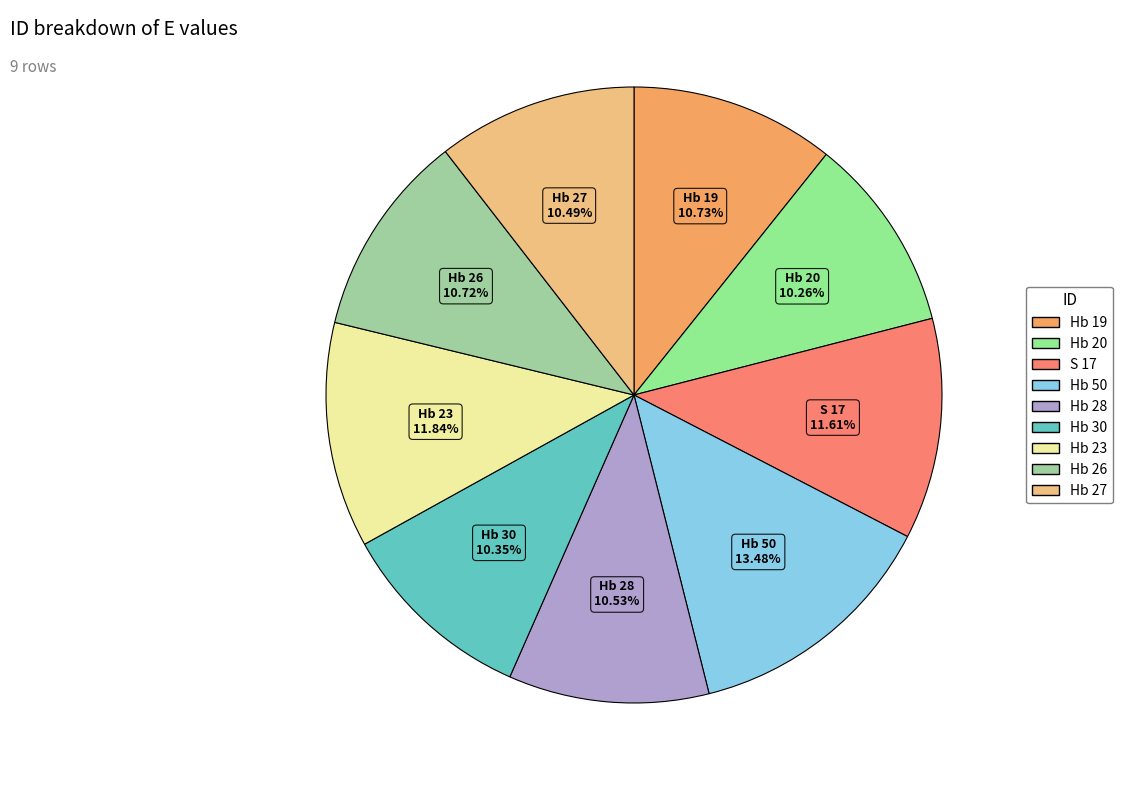

Does Hb 26 account for over 50% of the chart?

No